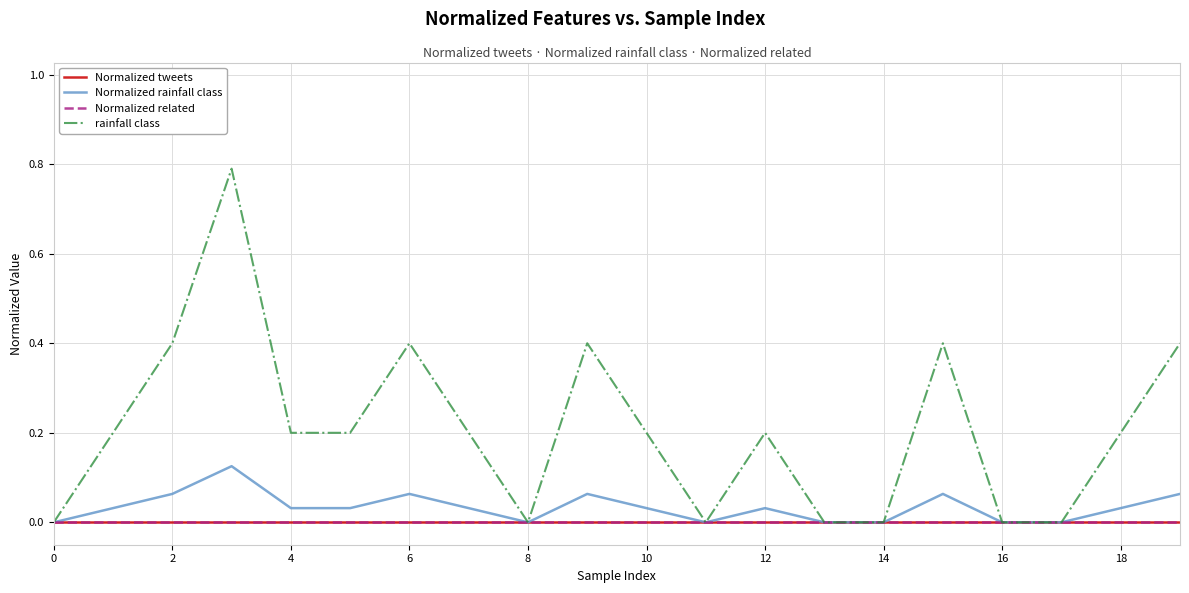

Does the chart display data point markers on the line(s)?

No